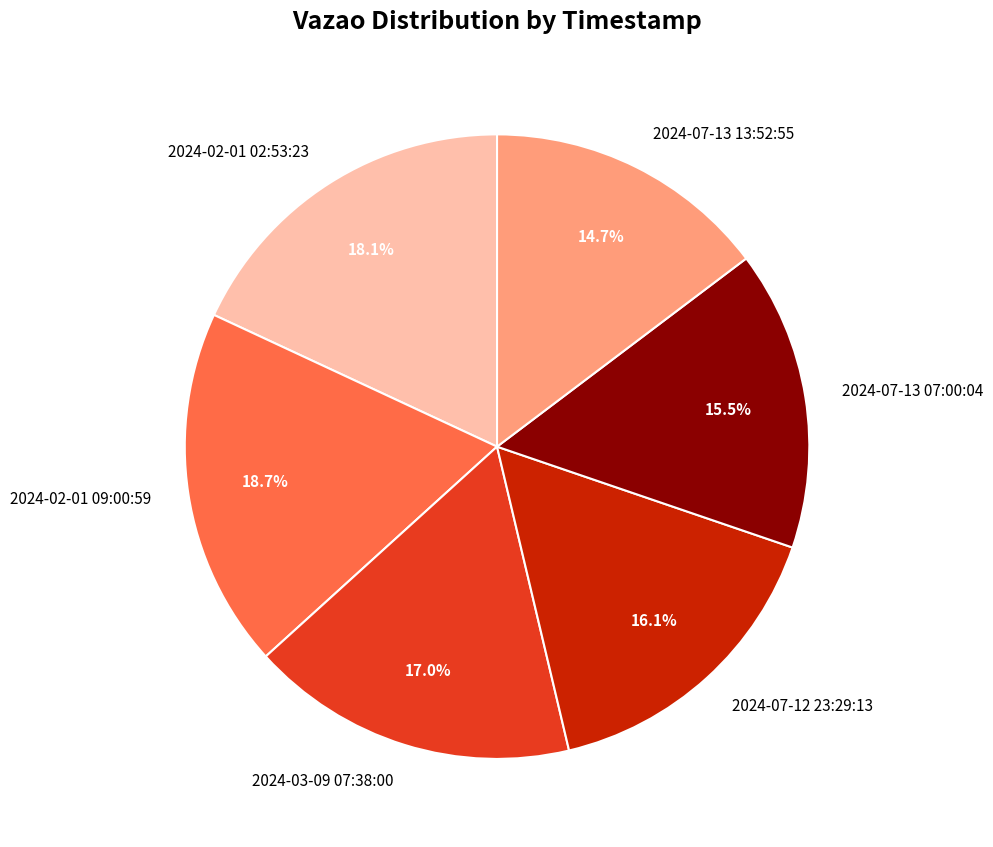

Does 2024-02-01 09:00:59 represent more than half of the total?

No